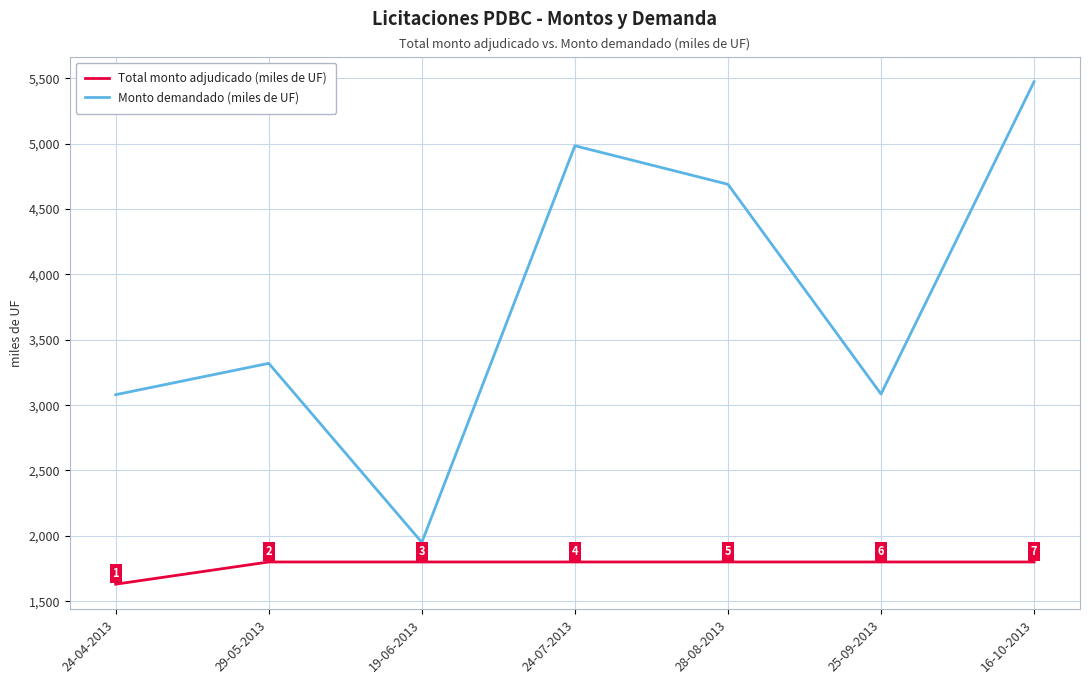

What is the total value across all series at 28-08-2013?

6490